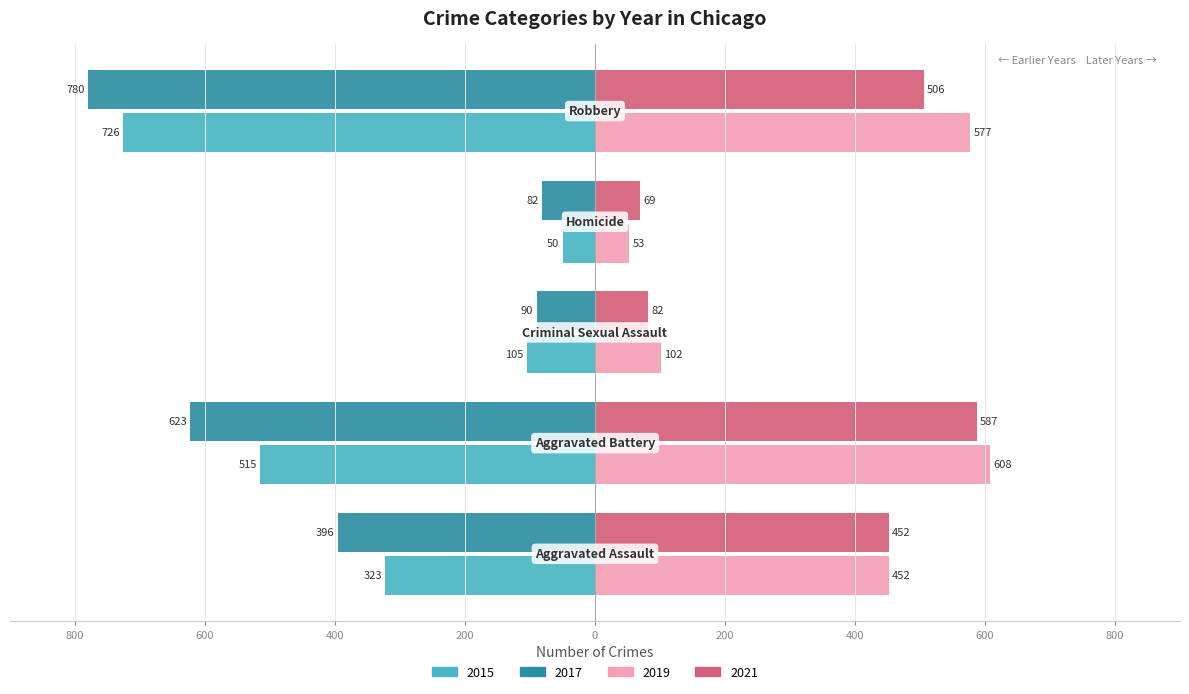

What is the label of the 2nd bar from the left?

Aggravated Battery